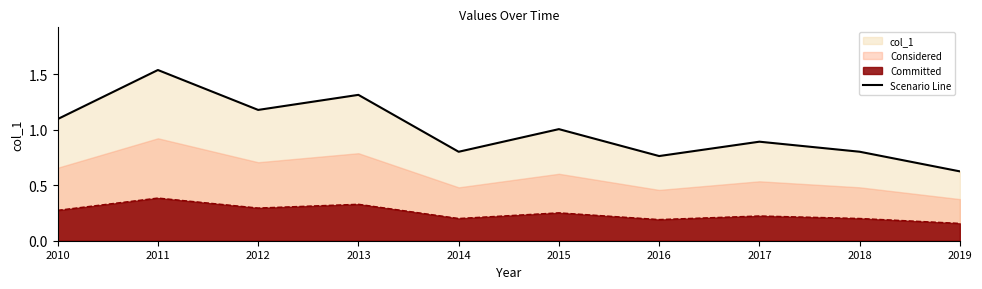

How many points are lower than both their immediate neighbors (excluding endpoints)?

3